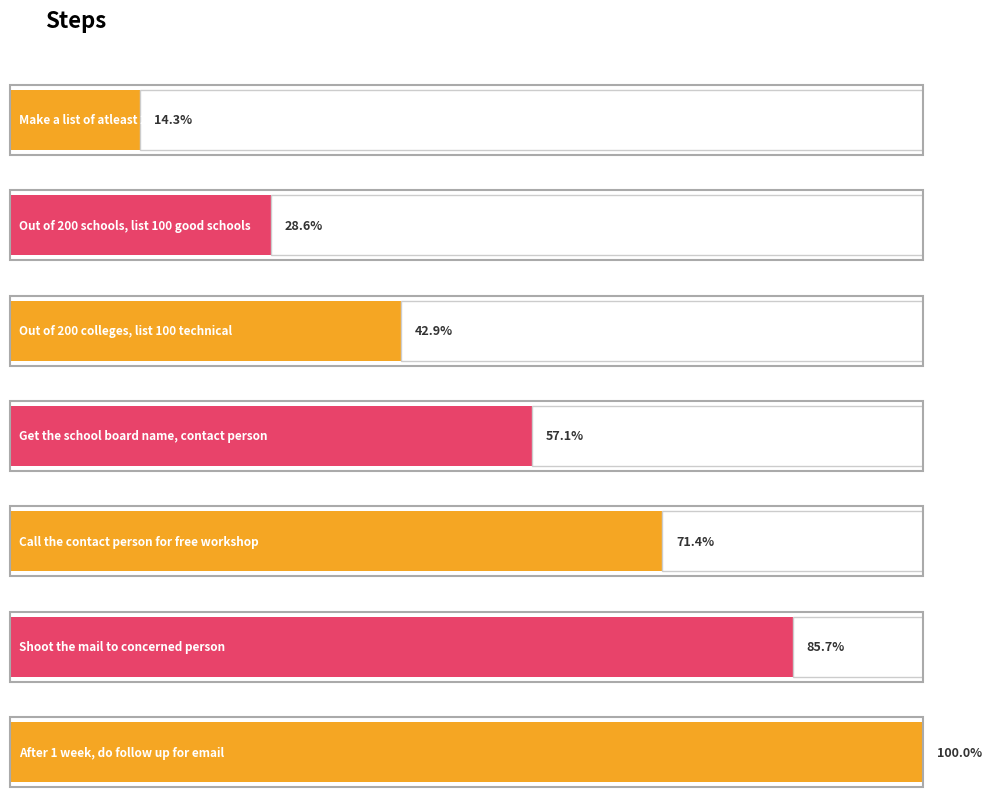

Rank the categories by value from highest to lowest.

After 1 week, do
follow up for email, Shoot the mail to
concerned person, Call the contact person
for free workshop, Get the school board
name, contact person, Out of 200 colleges,
list 100 technical, Out of 200 schools,
list 100 good schools, Make a list of atleast
200 schools